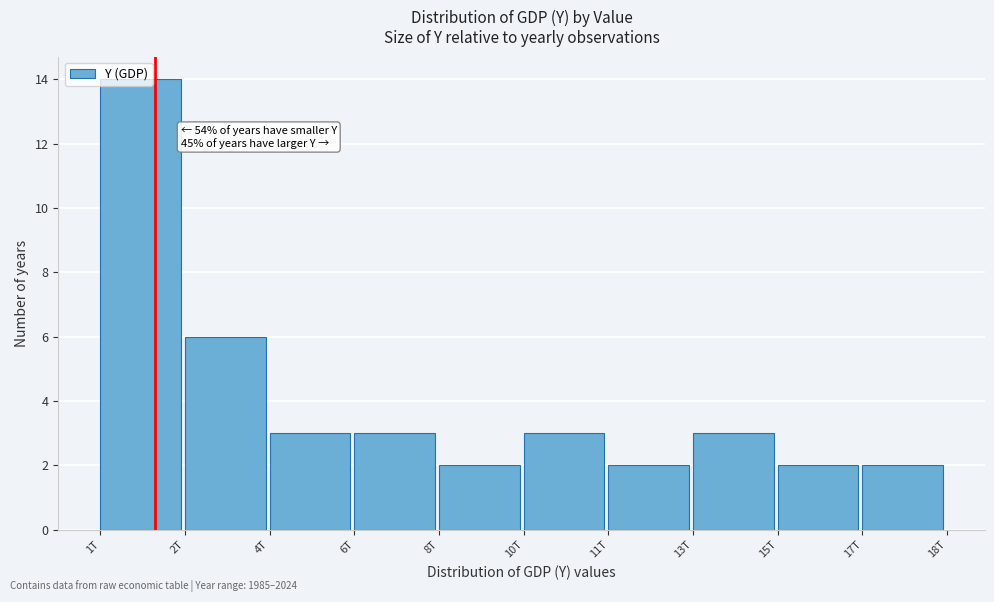

What is the label of the 4th bar from the left?

6T